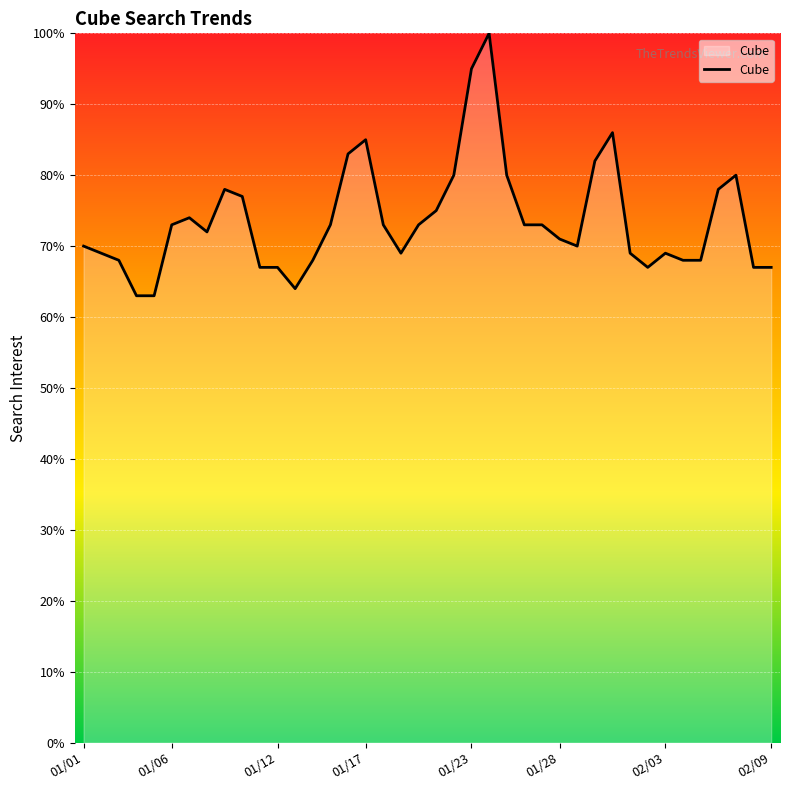

What is the maximum value shown in the chart?

100